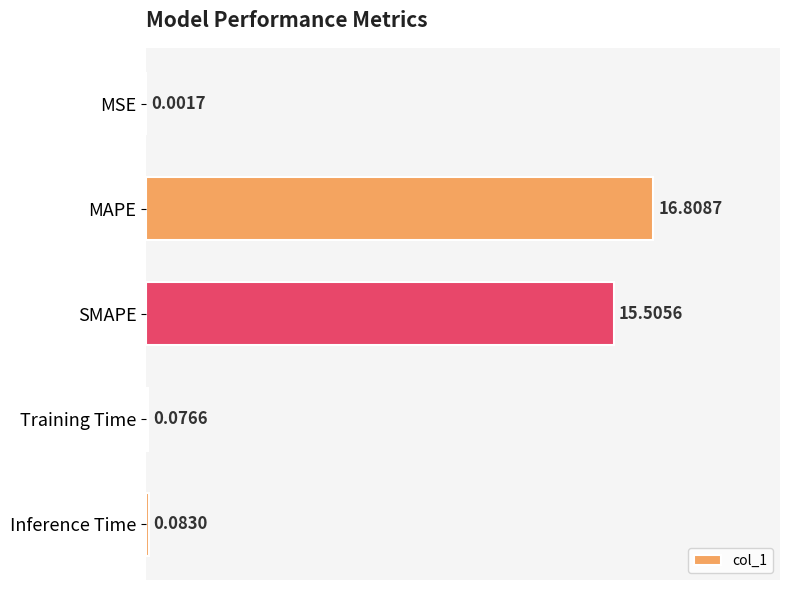

At which category does the chart reach its peak across all series?

MAPE